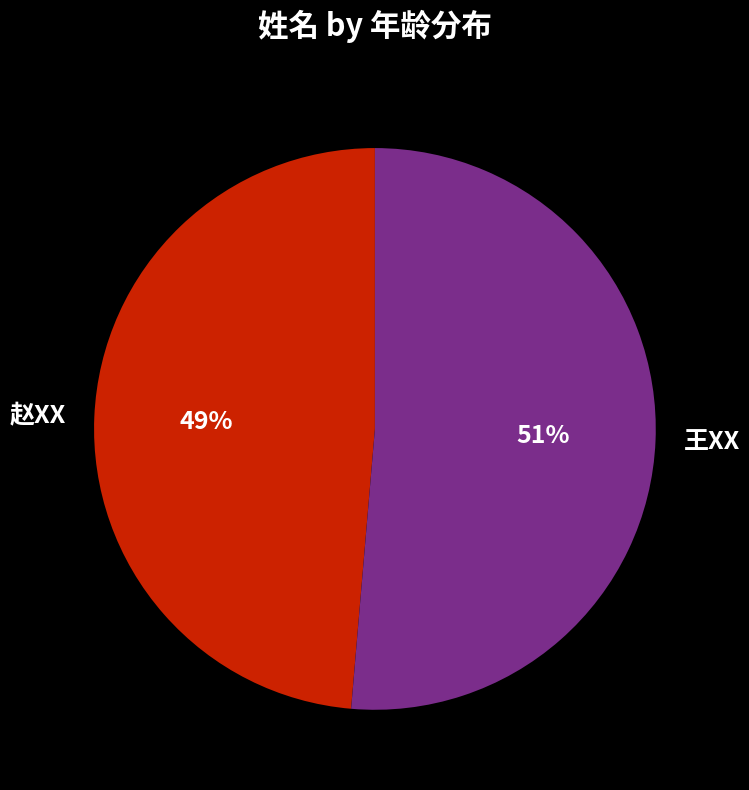

To the nearest percent, what is the combined percentage of 王XX and 赵XX?

100%